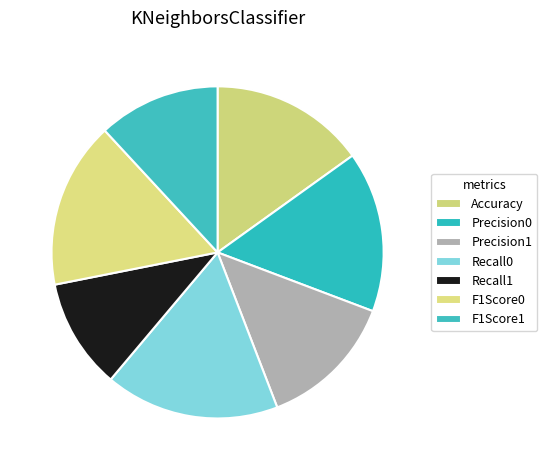

Which slice is the smallest?

Recall1